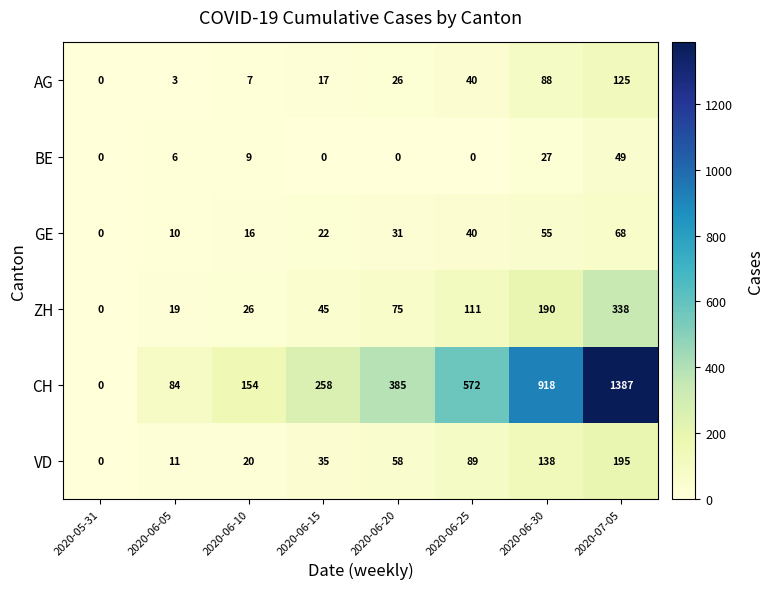

Which series has the largest range (max minus min)?

CH